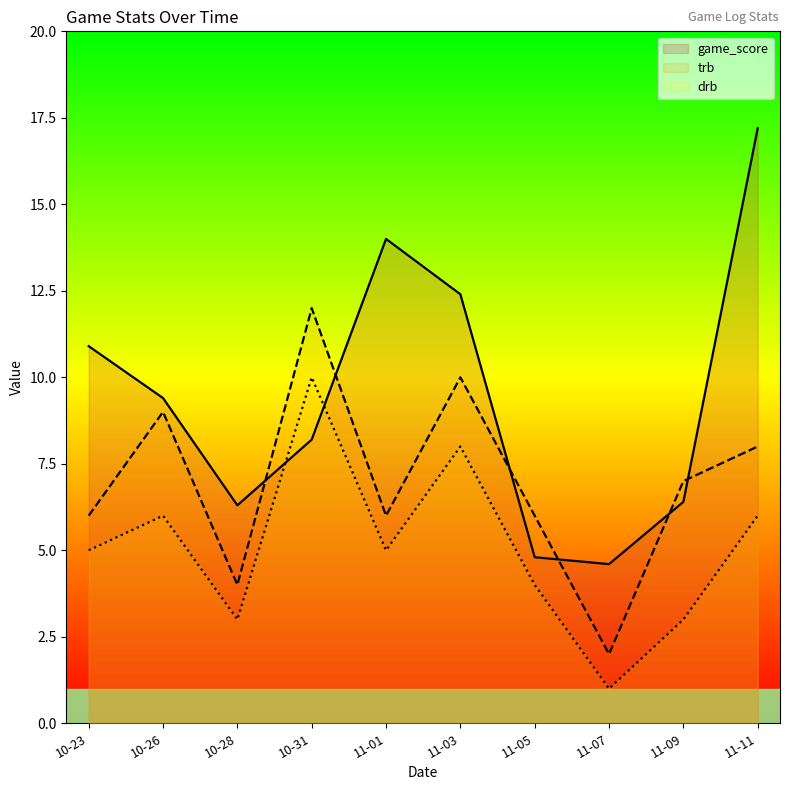

The value of trb at 11-05 is 1.7. True or false?

False